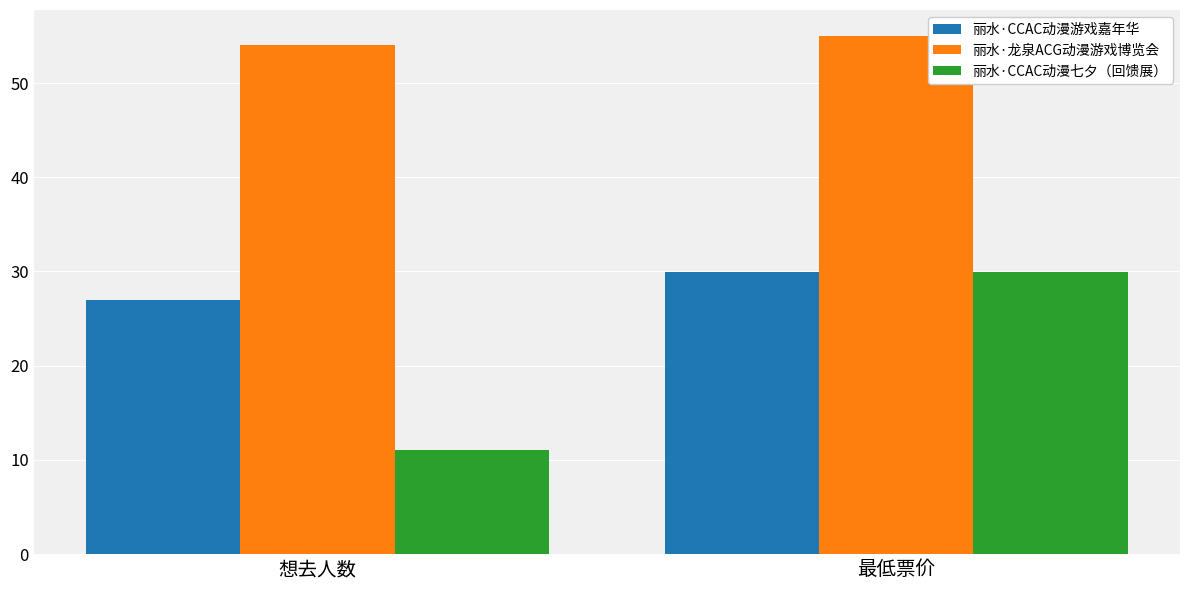

What is the label of the 1st bar from the right?

最低票价